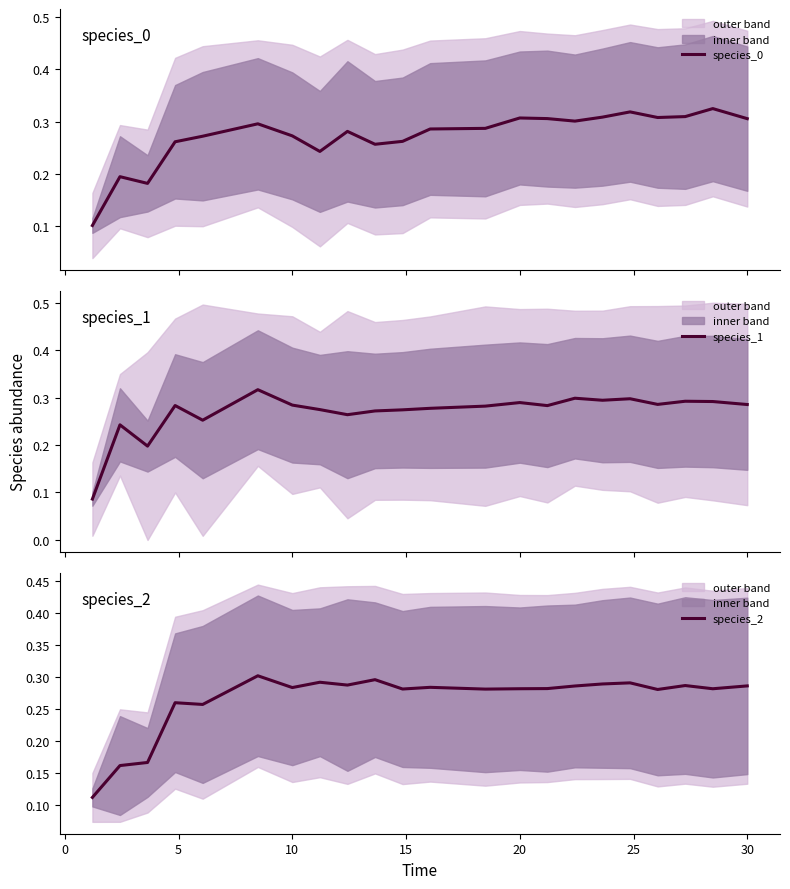

What is the total value across all series at 10?

0.8